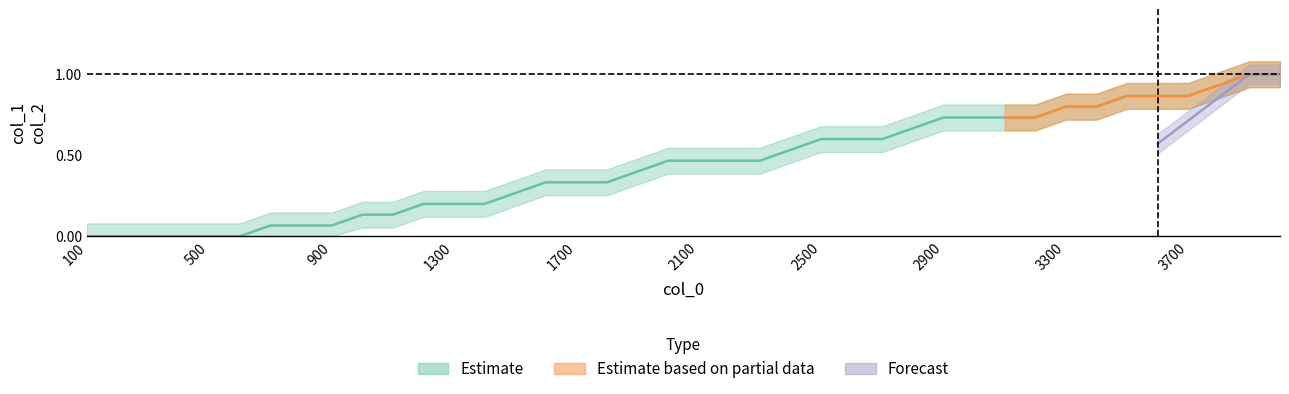

What is the difference between the maximum and minimum values?

1.0